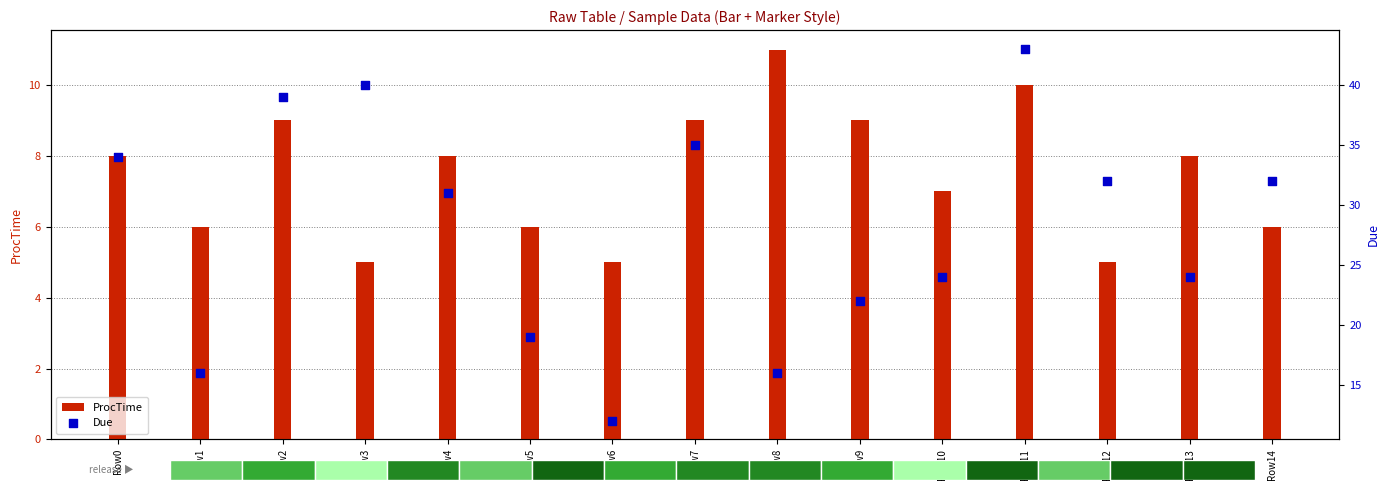

Which series has the largest Y range (max minus min)?

Due